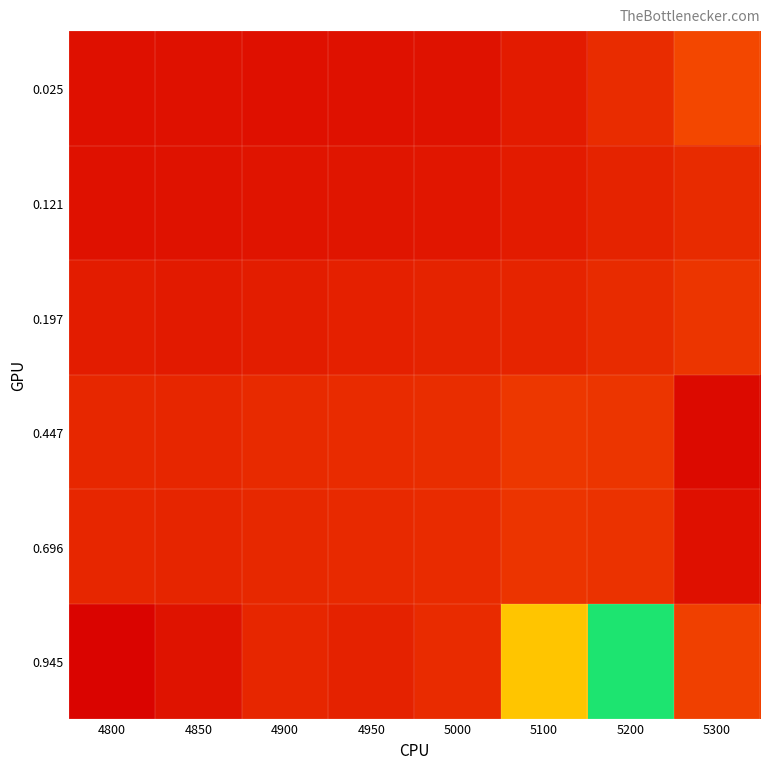

Rank the series by their maximum value, from lowest to highest.

0.121, 0.696, 0.197, 0.447, 0.025, 0.945